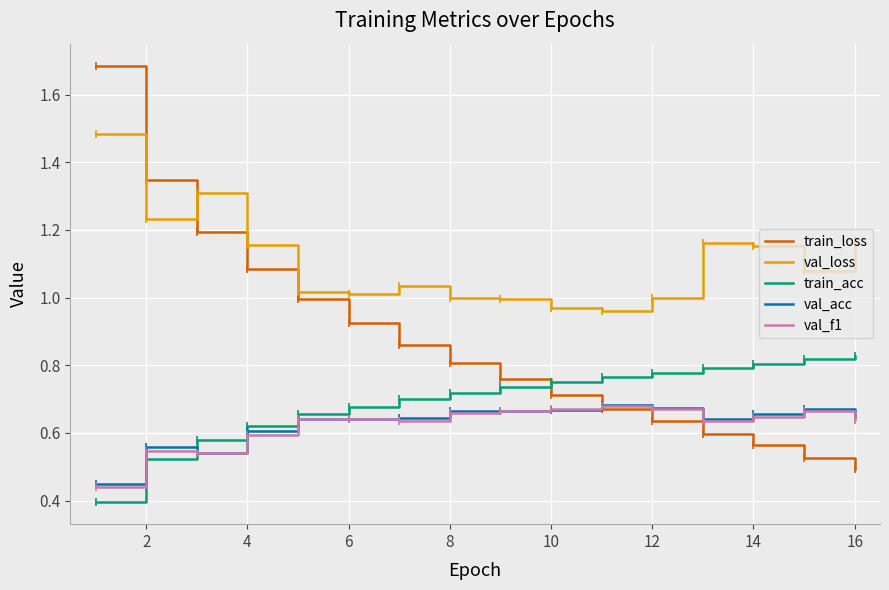

Which series has the largest total across all categories?

val_loss